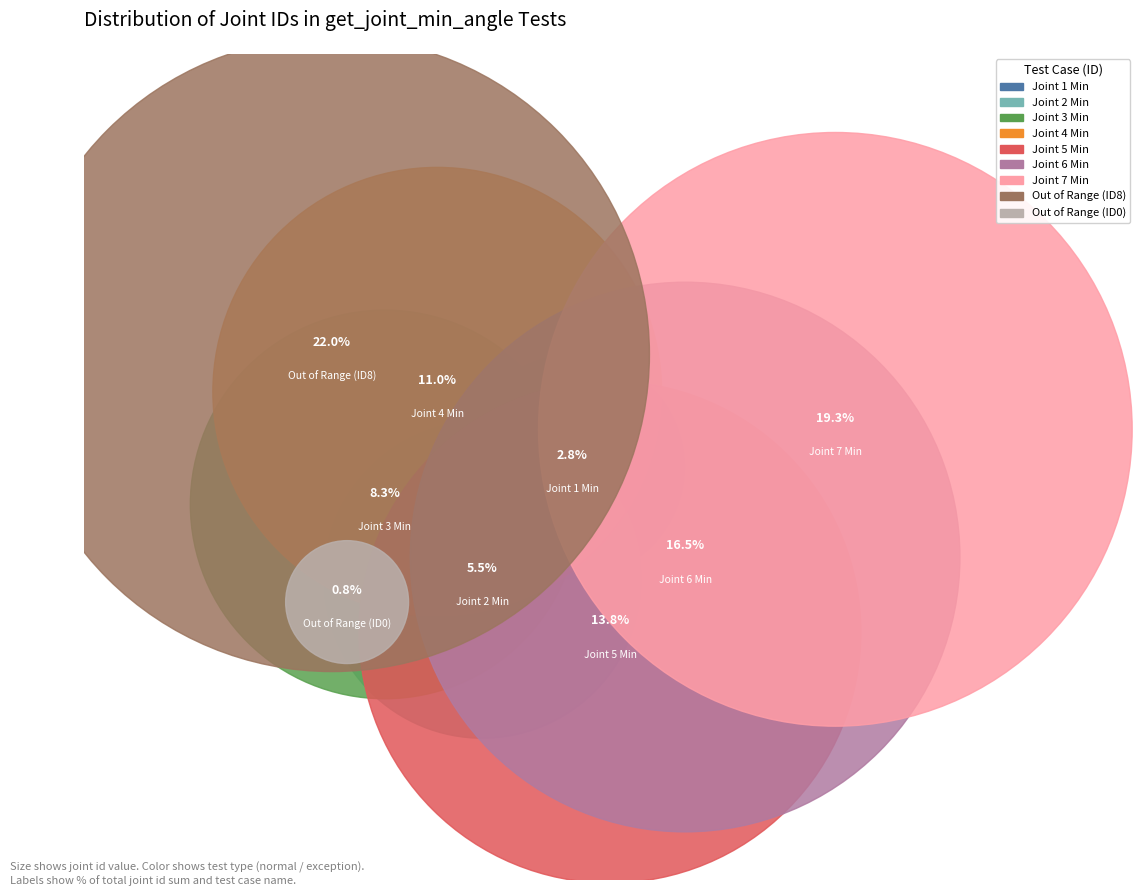

Combined, what portion of the pie is 4 and 6?

27.8%